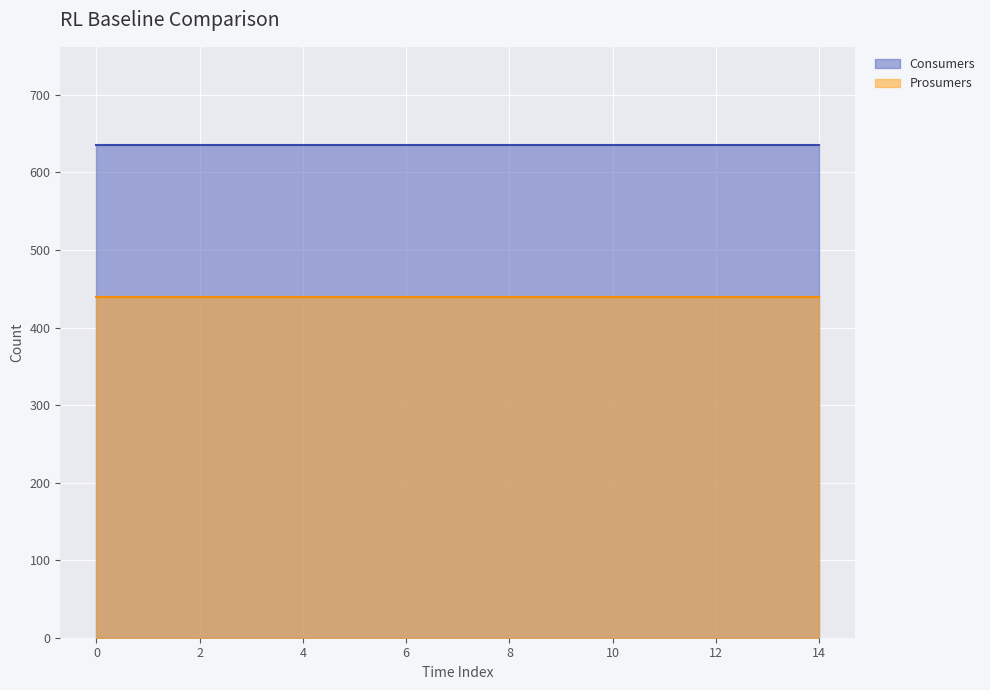

What is the total value across all series at 5?

1075